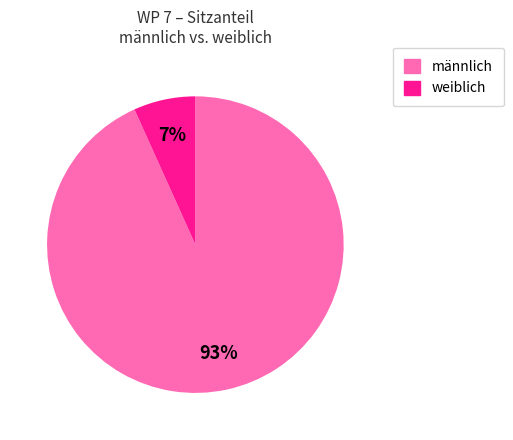

Does männlich account for over 50% of the chart?

Yes